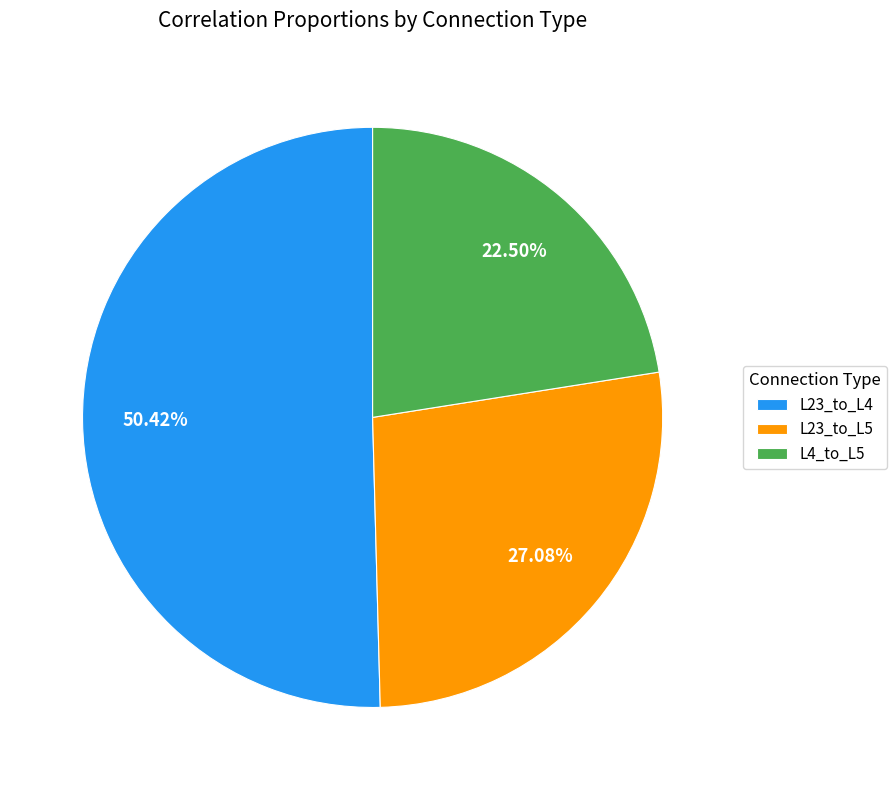

Does L23_to_L5 represent more than half of the total?

No